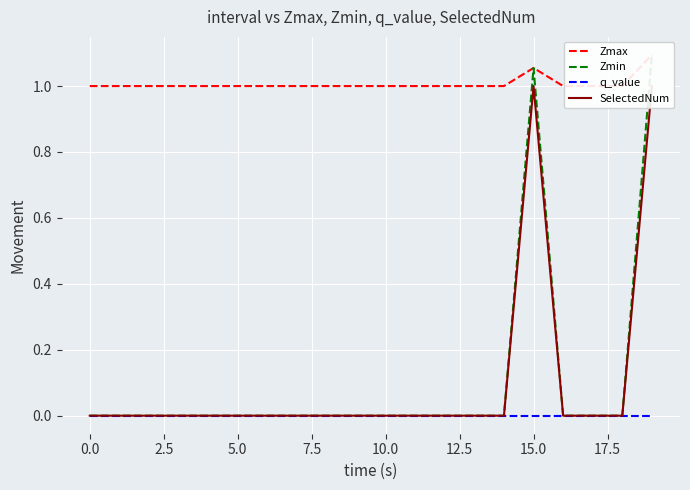

Reading right to left, list all the values displayed in this chart.

Zmax: 1.1	1.0	1.0	1.0	1.1	1.0	1.0	1.0	1.0	1.0	1.0	1.0	1.0	1.0	1.0	1.0	1.0	1.0	1.0	1.0
Zmin: 1.1	0.0	0.0	0.0	1.1	0.0	0.0	0.0	0.0	0.0	0.0	0.0	0.0	0.0	0.0	0.0	0.0	0.0	0.0	0.0
q_value: -0.0	0.0	0.0	0.0	-0.0	0.0	0.0	0.0	0.0	0.0	0.0	0.0	0.0	0.0	0.0	0.0	0.0	0.0	0.0	0.0
SelectedNum: 1.0	0.0	0.0	0.0	1.0	0.0	0.0	0.0	0.0	0.0	0.0	0.0	0.0	0.0	0.0	0.0	0.0	0.0	0.0	0.0